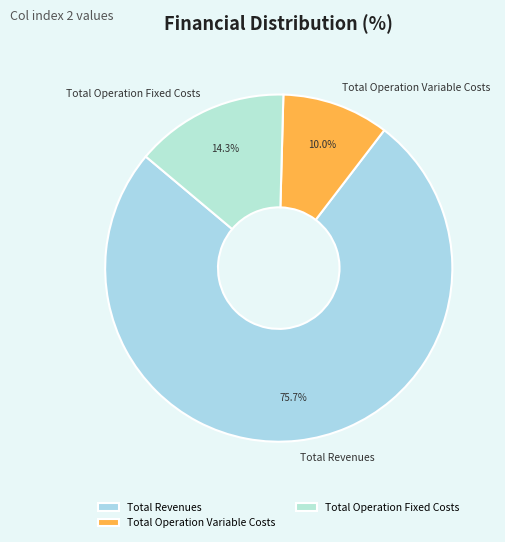

To the nearest percent, what is the average slice percentage?

33%